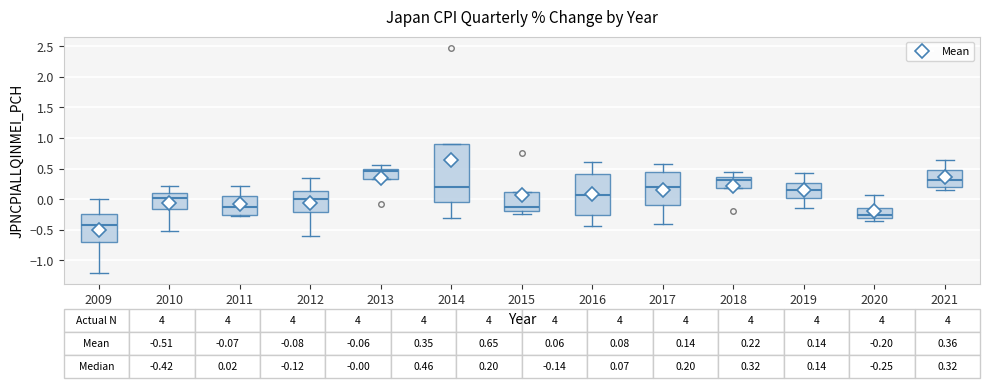

Which box's median line is the lowest?

2009